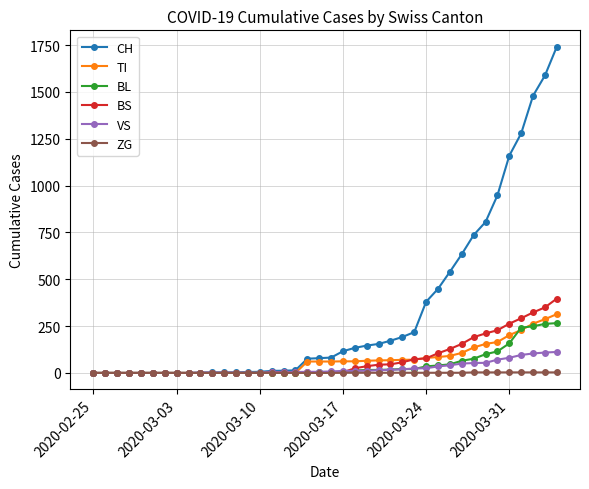

Which series has the widest spread of values?

CH